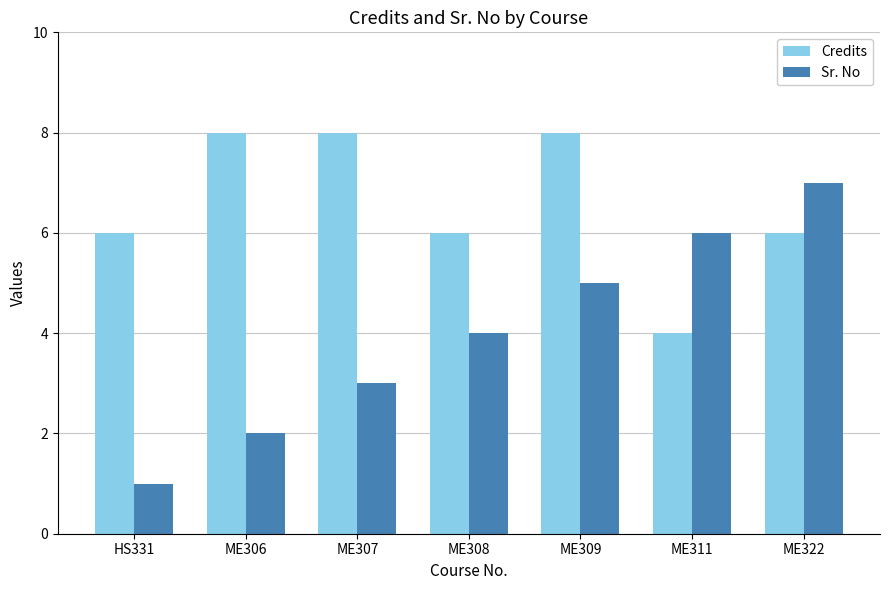

Which series changed the most between HS331 and ME322?

Sr. No